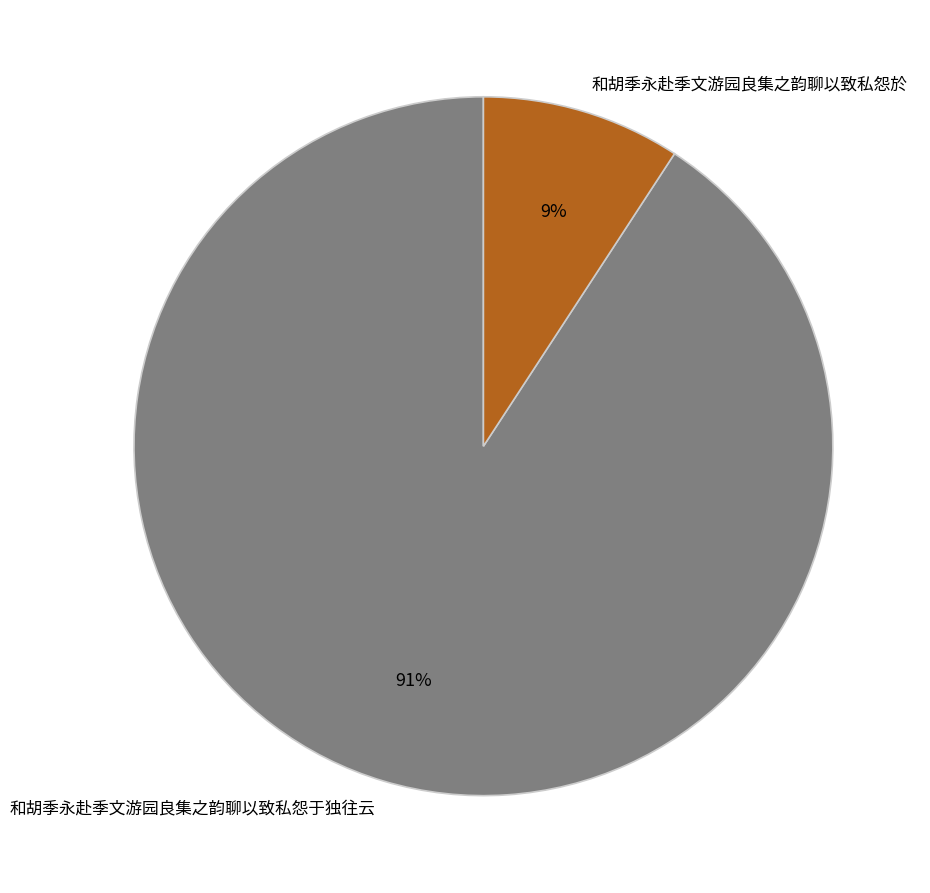

Is there any slice that represents more than half of the pie?

Yes